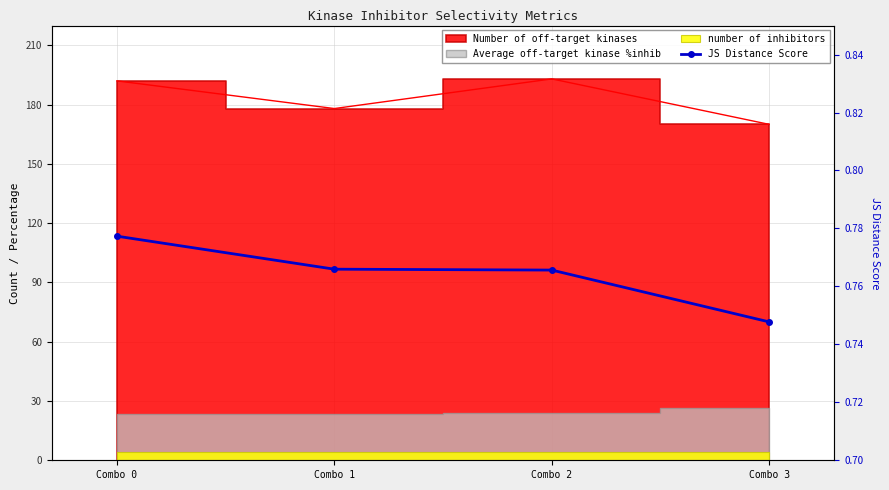

True or false: the data has more than 2 interior local peaks.

False